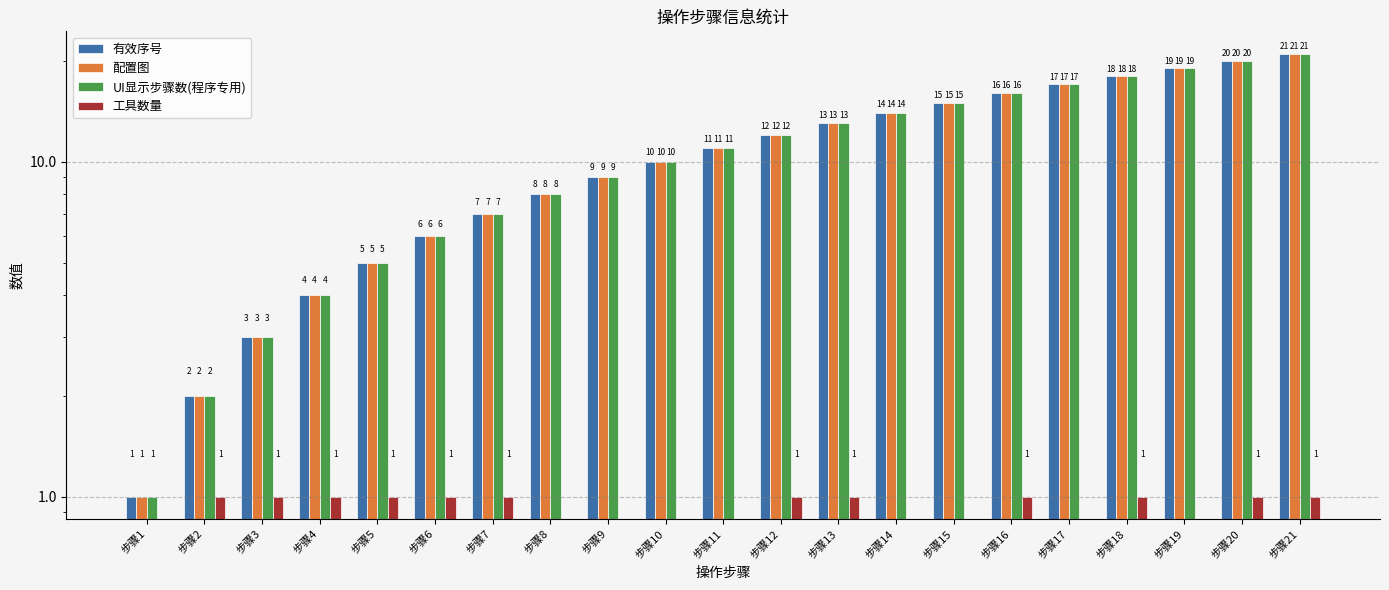

What value does the UI显示步骤数(程序专用) series have at 步骤21?

21